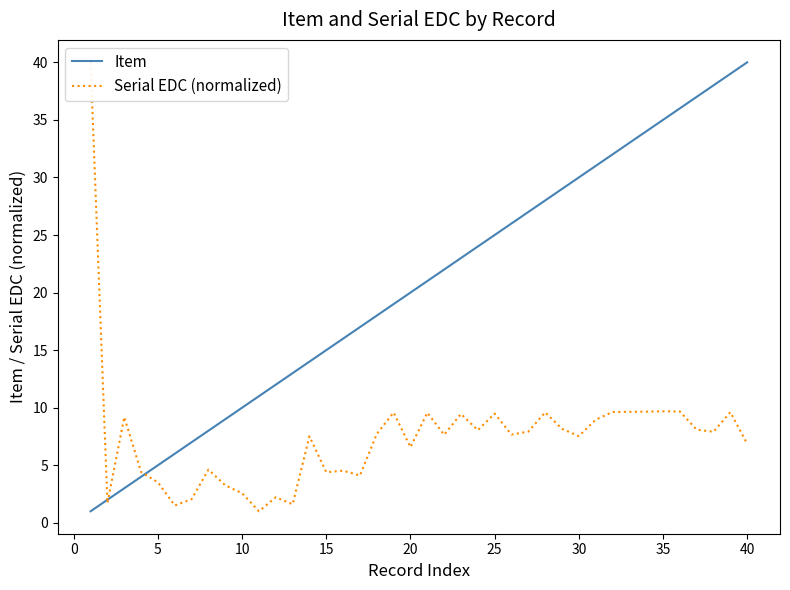

The value of Item at 20 is 8. True or false?

False